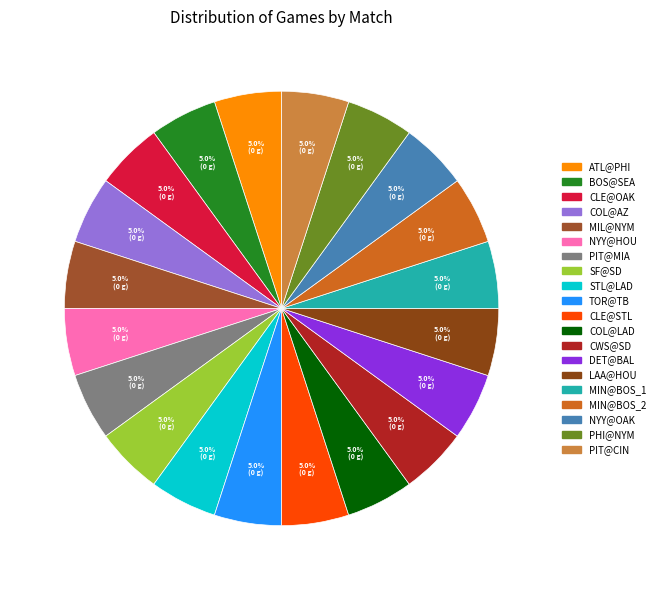

To the nearest percent, what is the average slice percentage?

5%